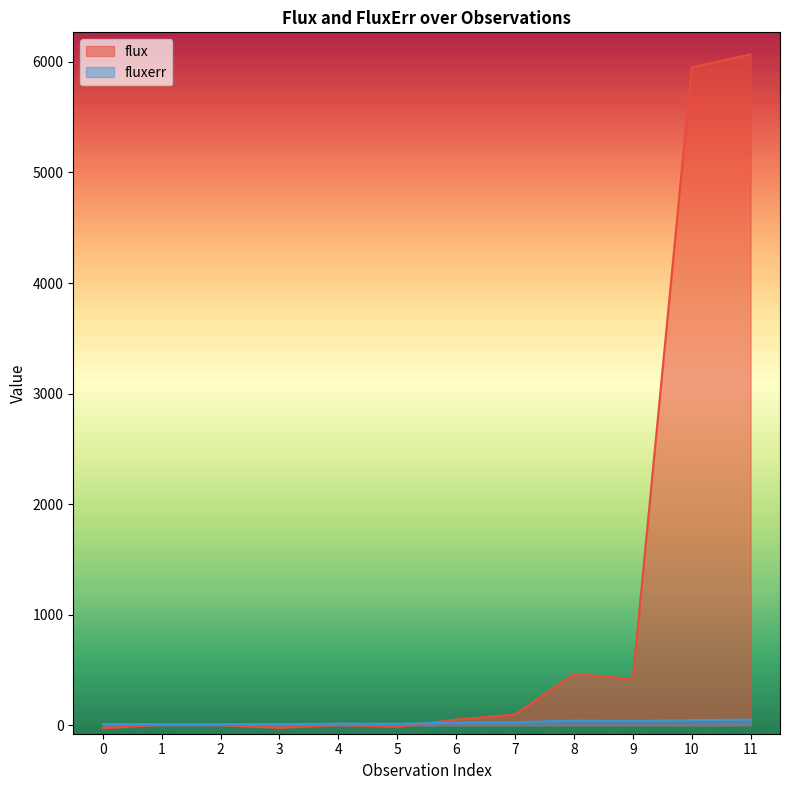

What is the approximate value of fluxerr at 5?

14.8